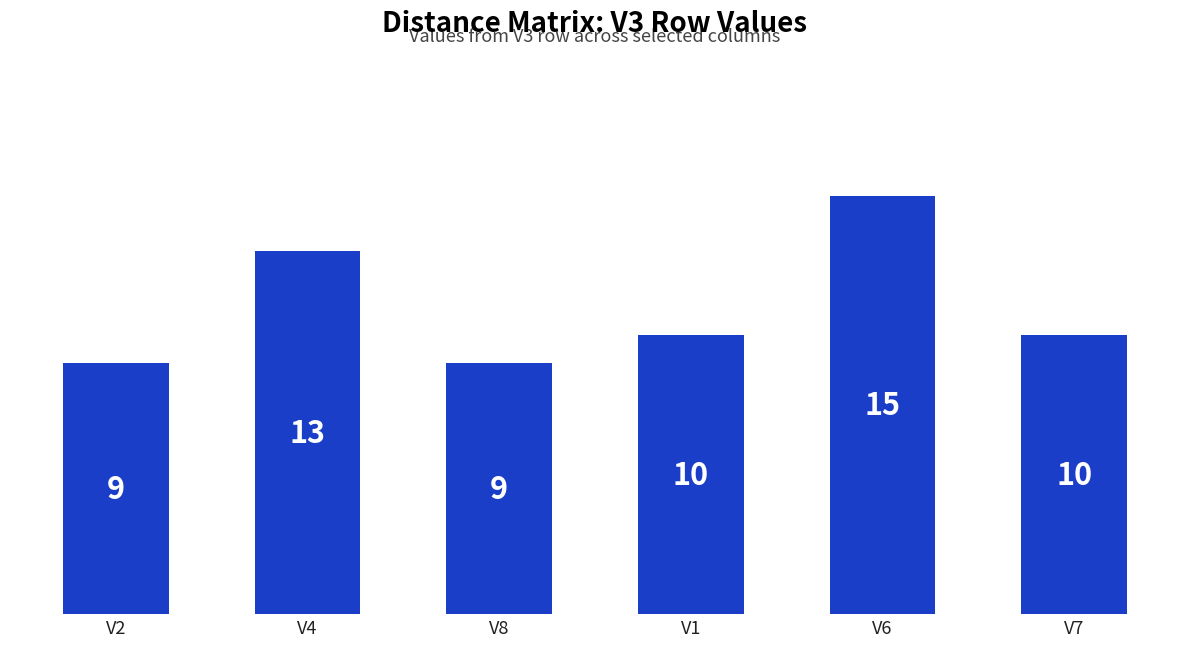

Reading left to right, extract all data points from this chart.

9	13	9	10	15	10